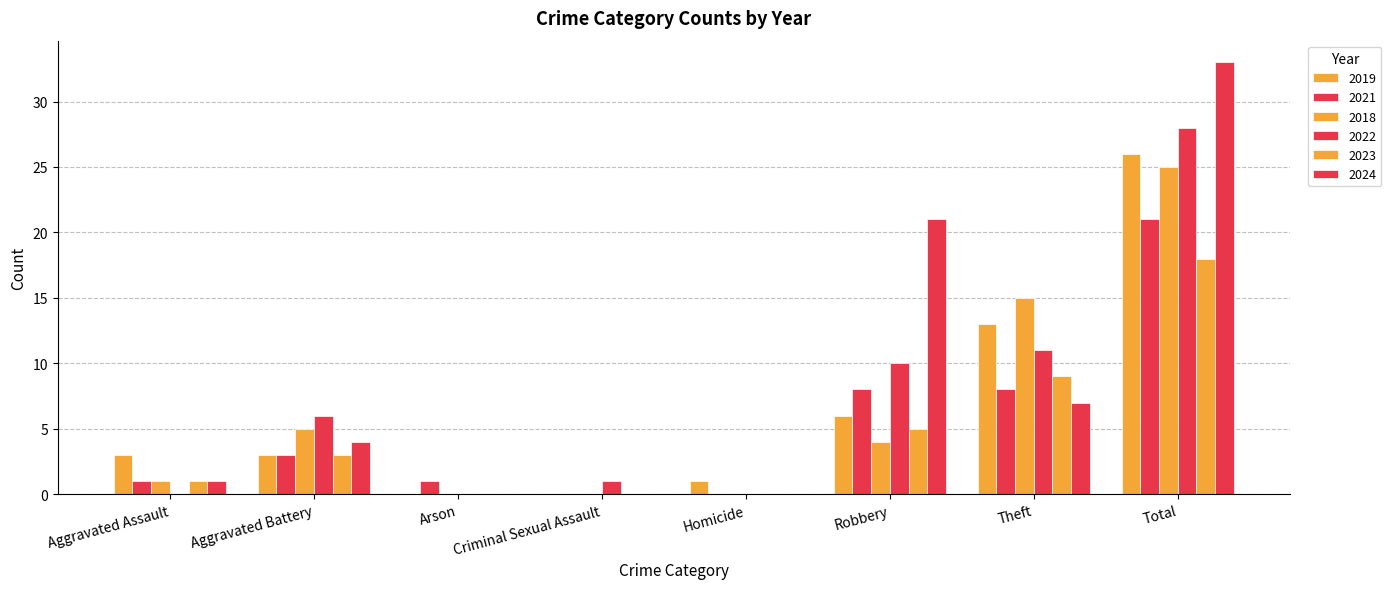

What value does the 2018 series have at Theft, to the nearest 10?

20